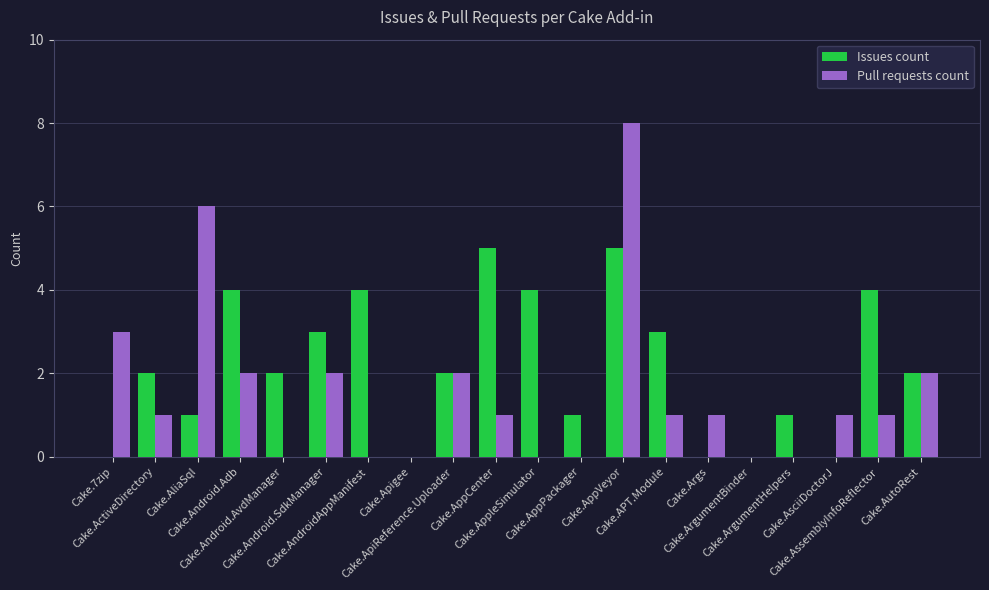

Is the value of Issues count at Cake.AppVeyor greater than the value of Pull requests count at Cake.ArgumentBinder?

Yes